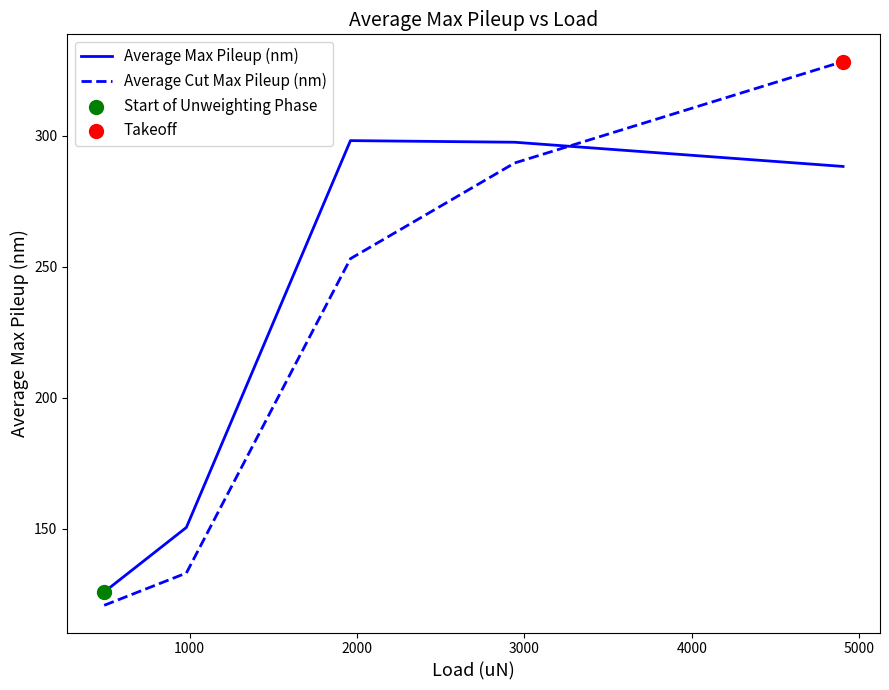

At how many categories does at least one series exceed 262?

3